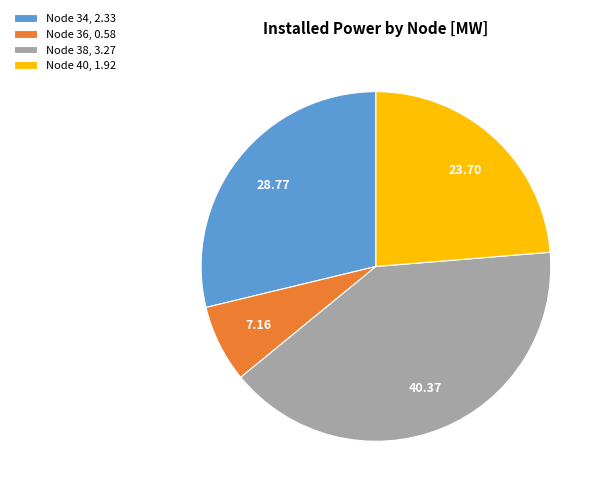

Is the sum of Node 40, 1.92 and Node 38, 3.27 greater than half?

Yes